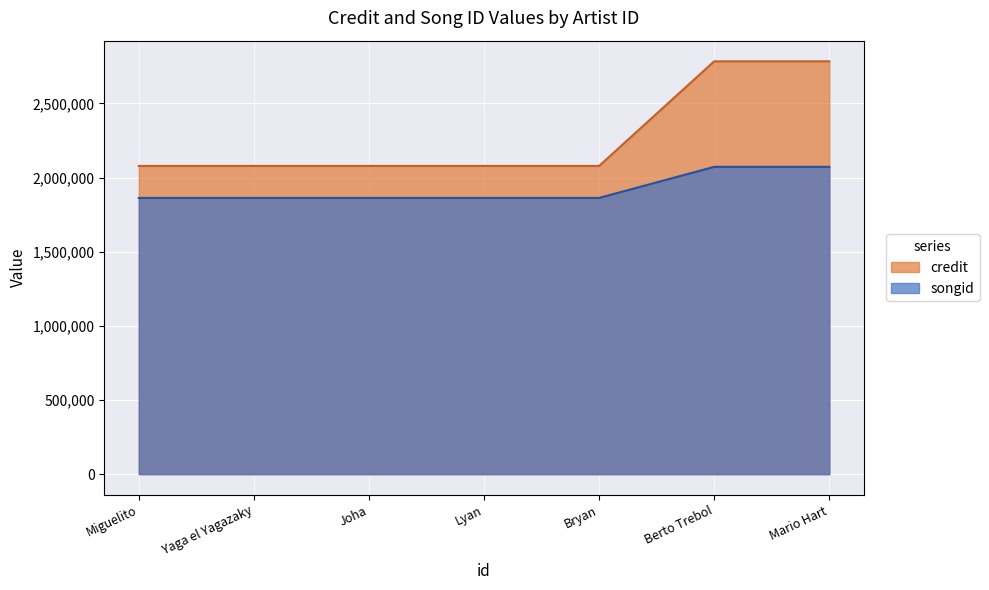

True or false: songid and credit cross at least once.

False